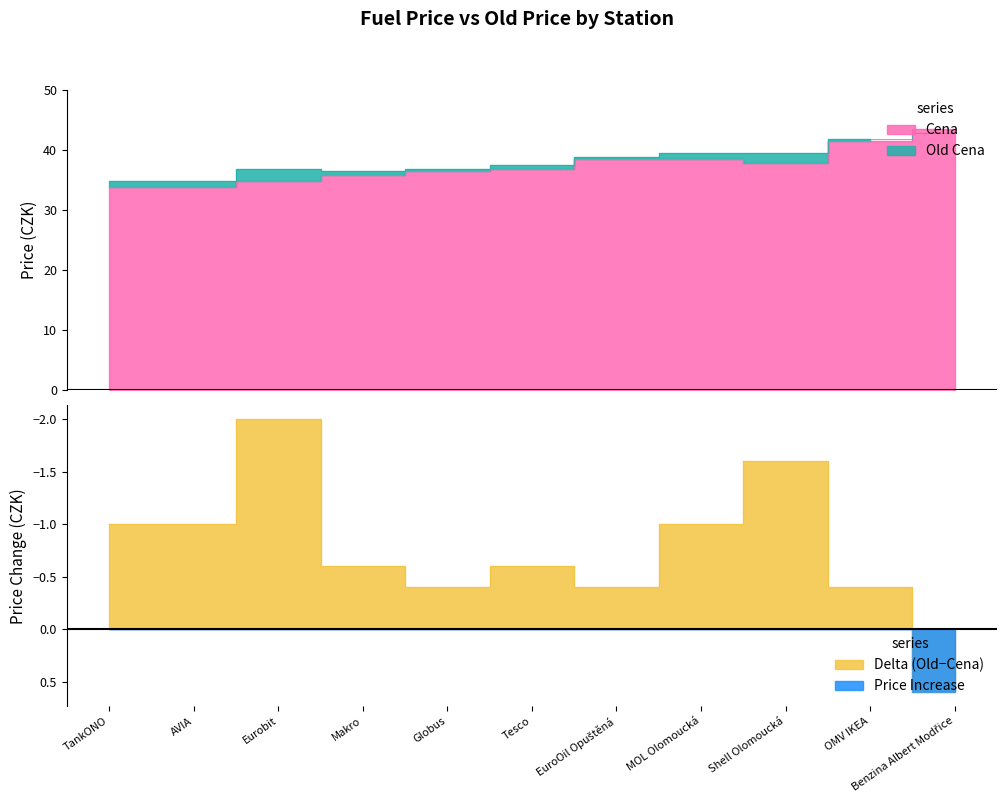

What is the value of the Cena point at the 2nd from the left?

33.9